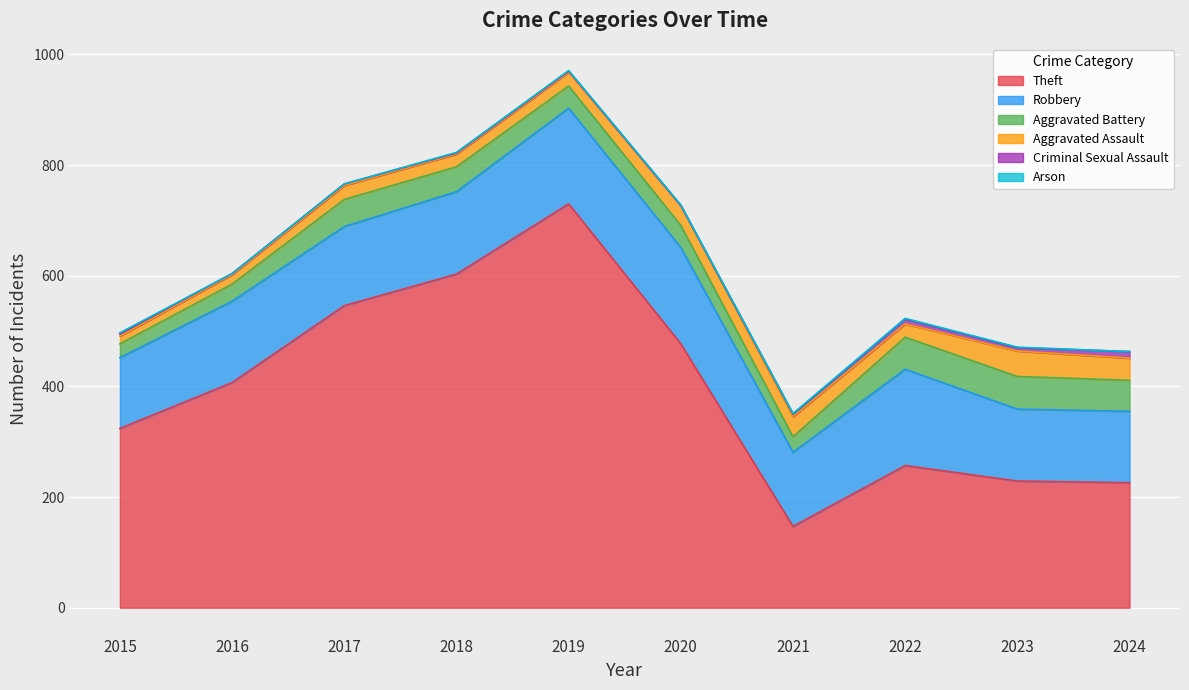

What is the average value of the Robbery series?

148